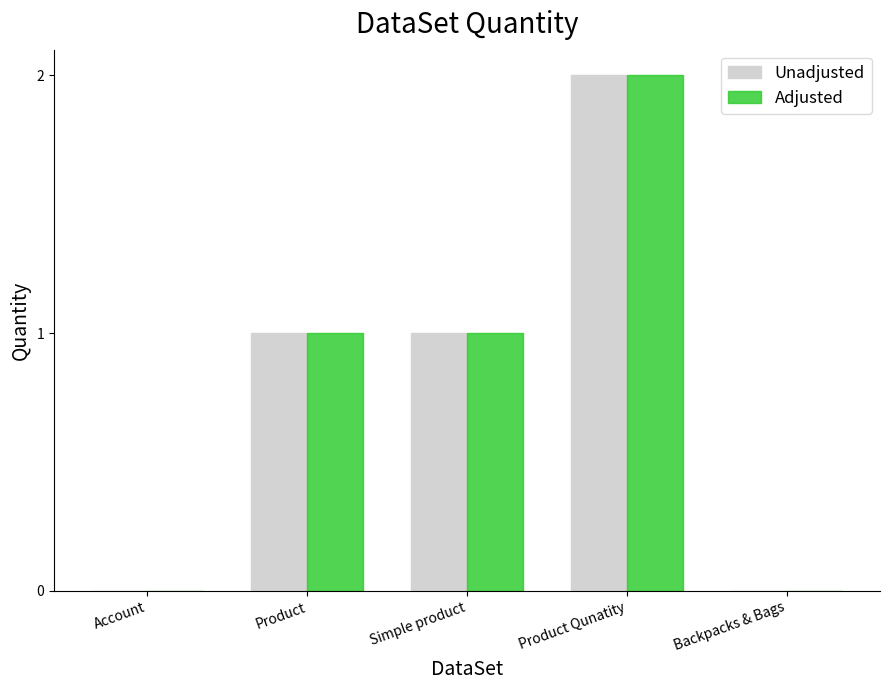

Is the value of Adjusted at Product Qunatity greater than the value of Unadjusted at Simple product?

Yes